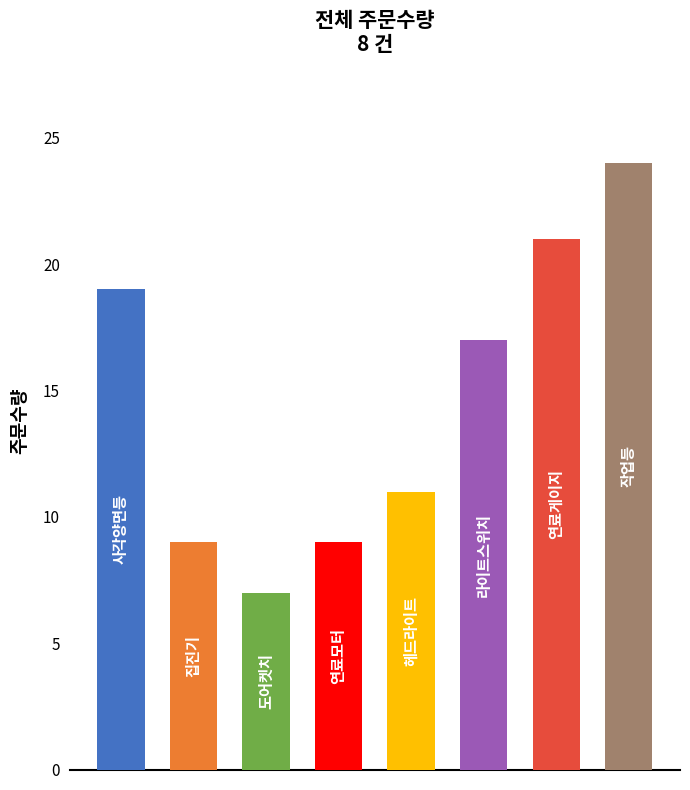

What is the maximum value shown in the chart?

24